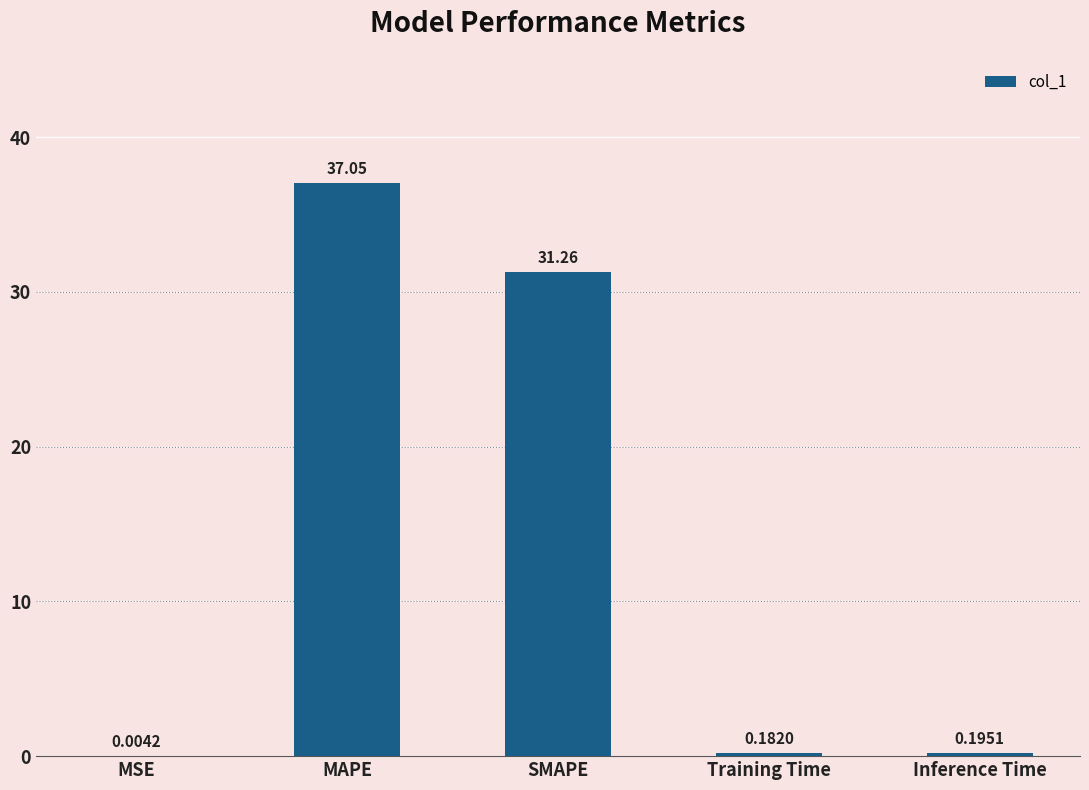

Where is the data nearest to the value 18?

SMAPE